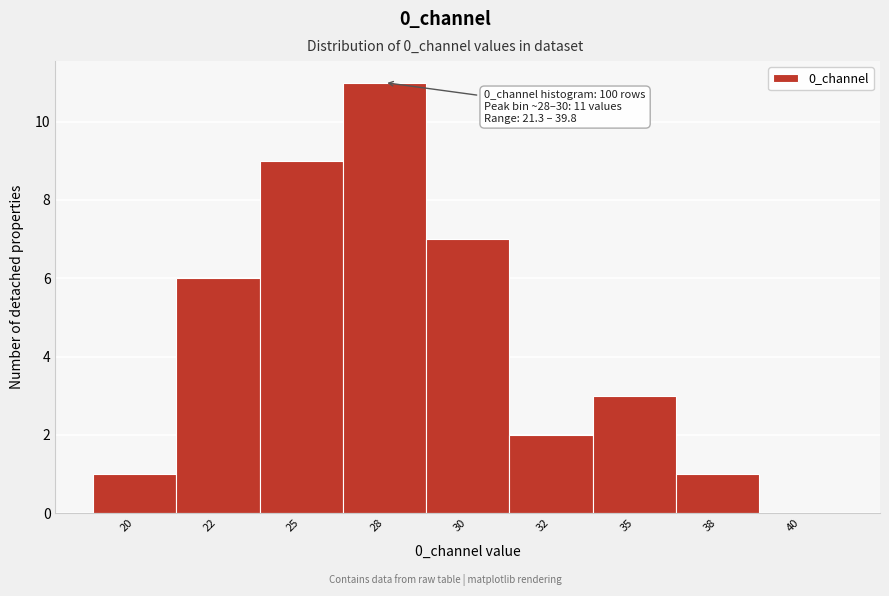

Reading left to right, extract all data points from this chart.

20=1	22=6	25=9	28=11	30=7	32=2	35=3	38=1	40=0